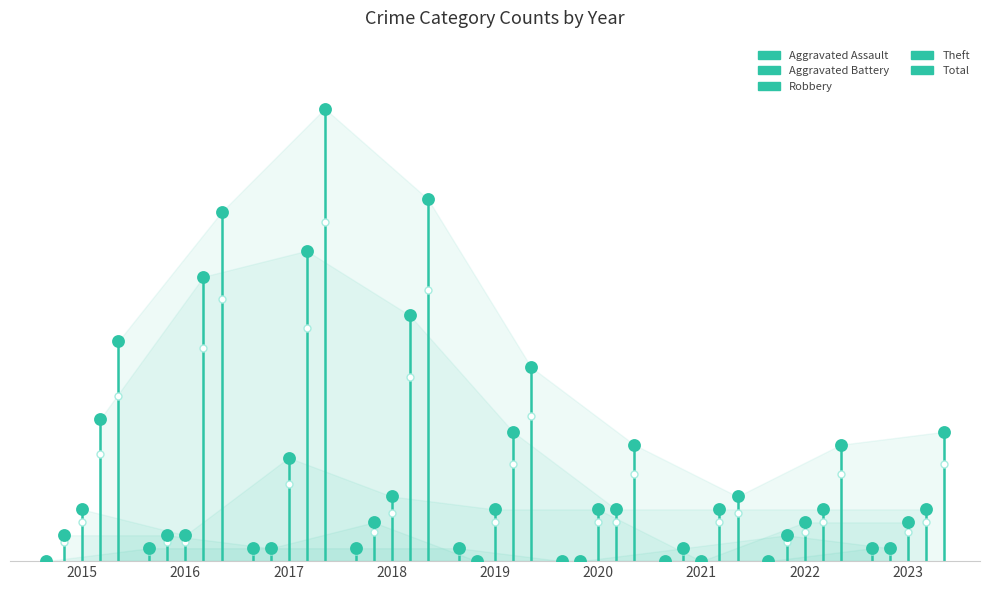

Which series has the largest total across all categories?

Total